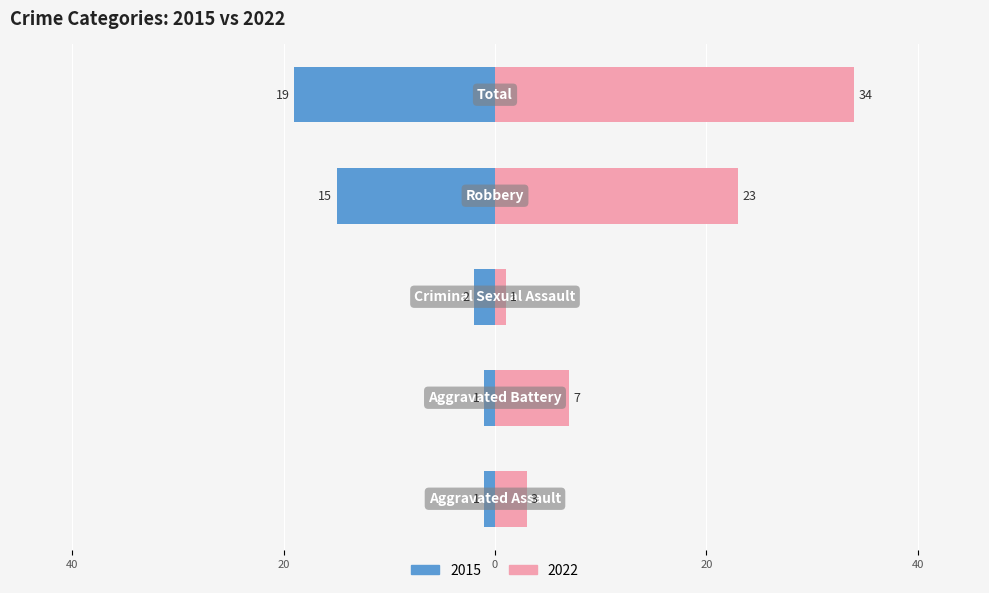

List the labels in order of 2022 value, largest first.

Total, Robbery, Aggravated Battery, Aggravated Assault, Criminal Sexual Assault